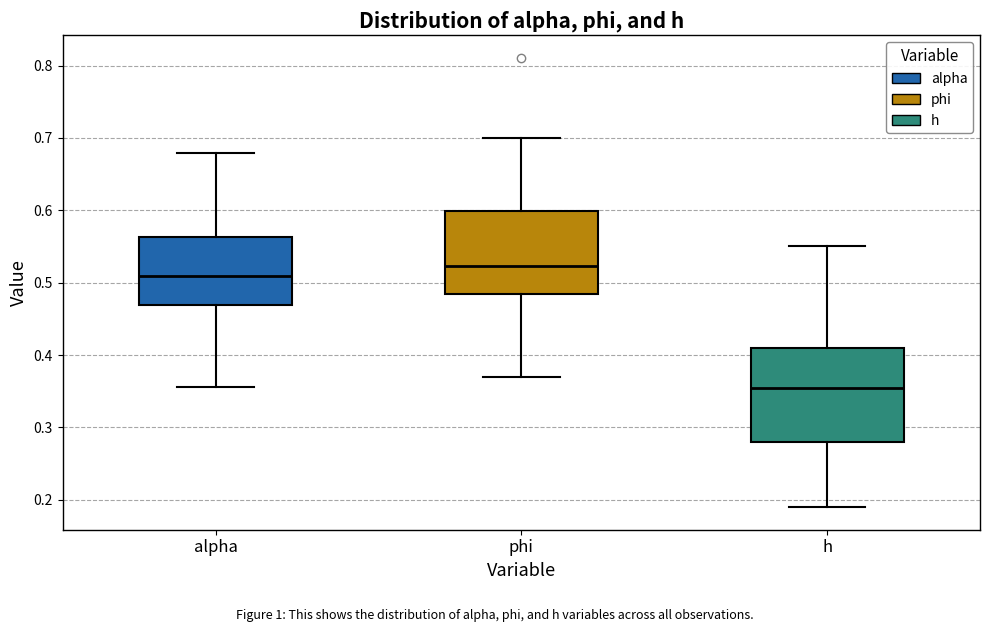

Reading left to right, transcribe this box plot: for each box, give where its median line is, the range the box spans, and where its two whiskers end, as read against the y-axis. The values are not printed on the chart, so give them approximately, as read against the axis.

alpha: median 0.51, box 0.47 to 0.56, whiskers 0.36 to 0.68
phi: median 0.52, box 0.48 to 0.60, whiskers 0.37 to 0.70
h: median 0.35, box 0.28 to 0.41, whiskers 0.19 to 0.55